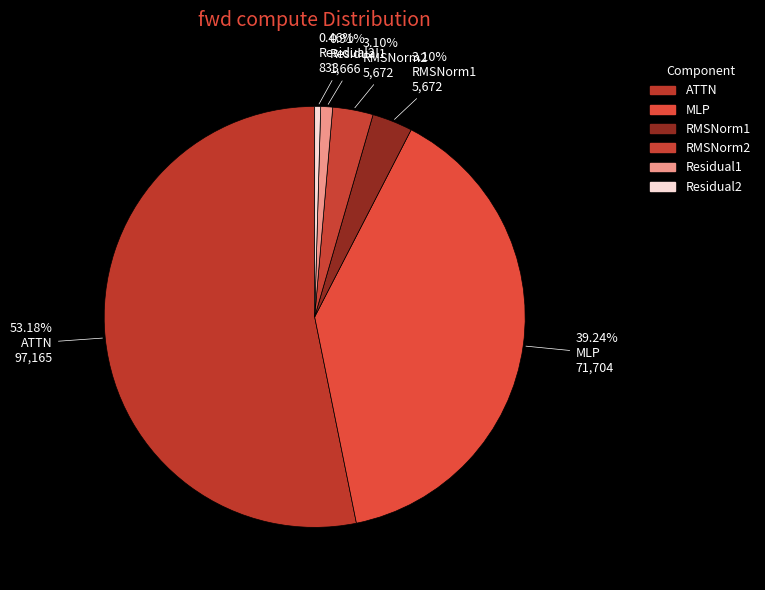

True or false: ATTN accounts for 41% of the total.

False